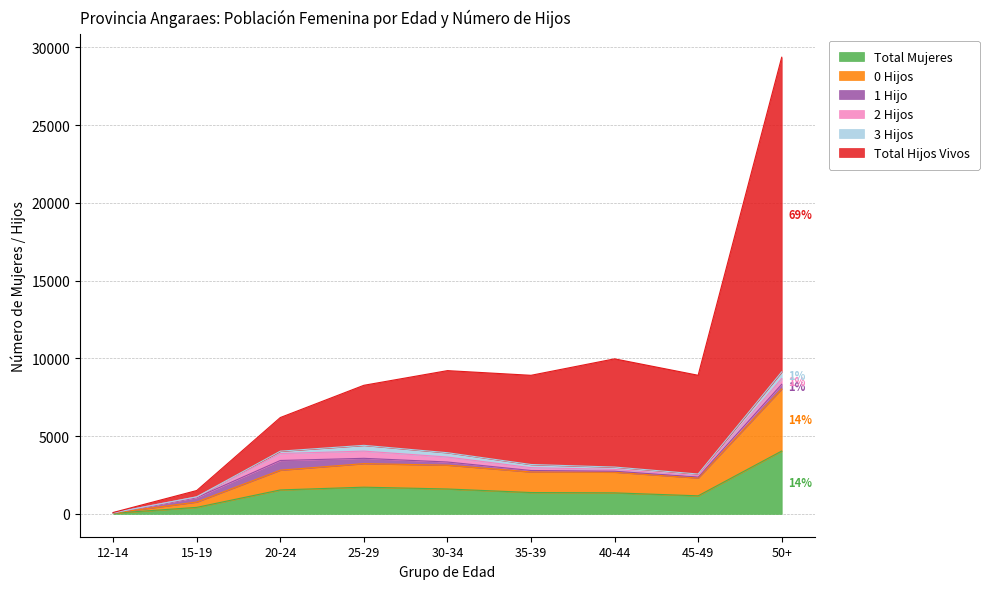

What is the maximum value shown in the chart?

29365